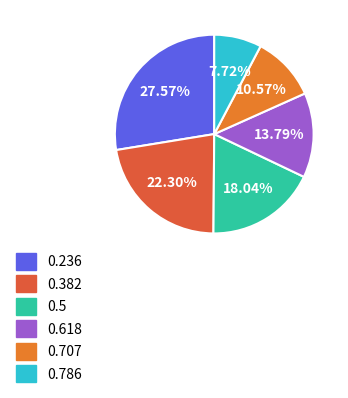

What percentage is NOT represented by 0.5?

82.0%